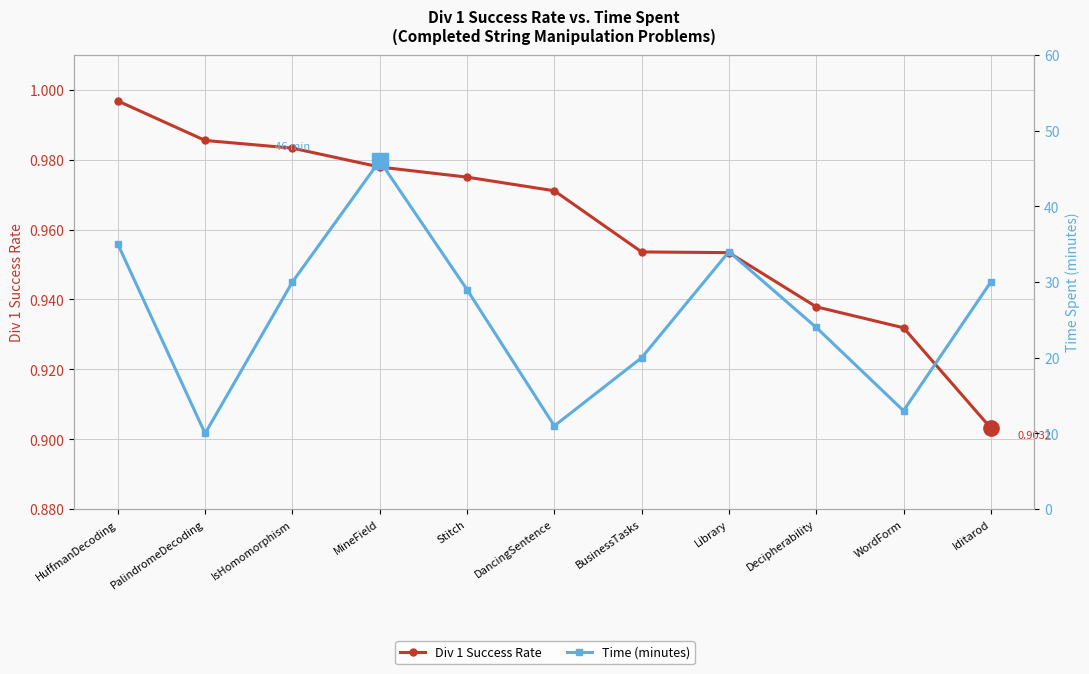

What is the difference between the highest and lowest values at WordForm?

12.1